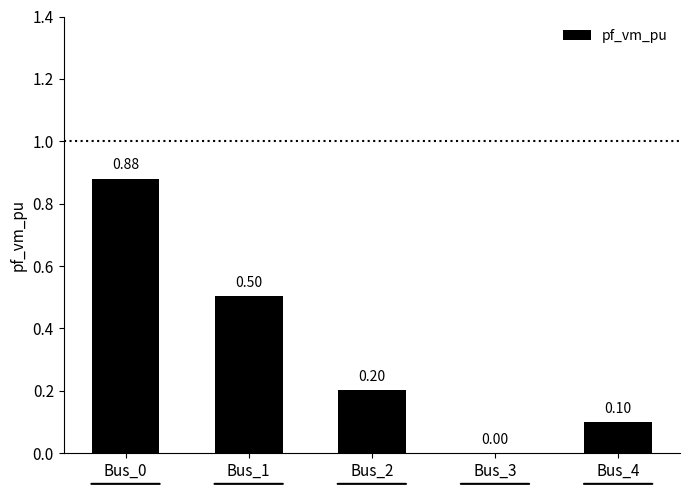

How many data points are above 0?

4